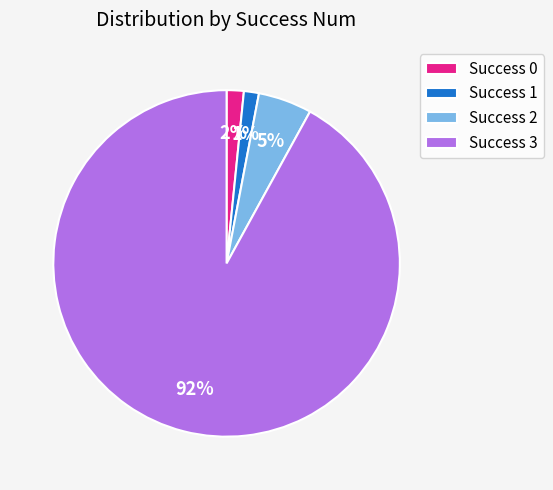

What is the majority slice?

Success 3